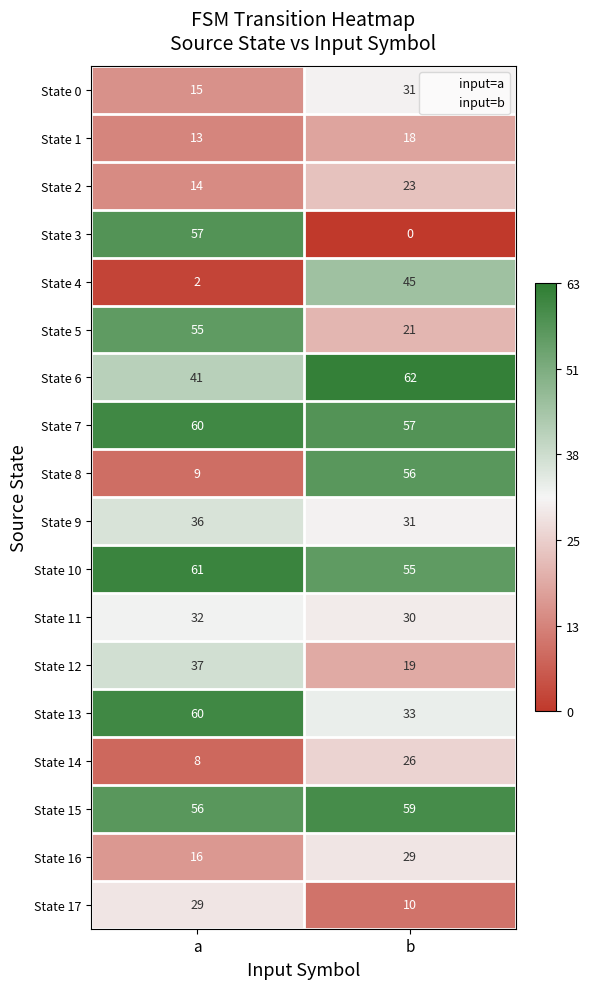

What is the average value of the State 1 series?

16